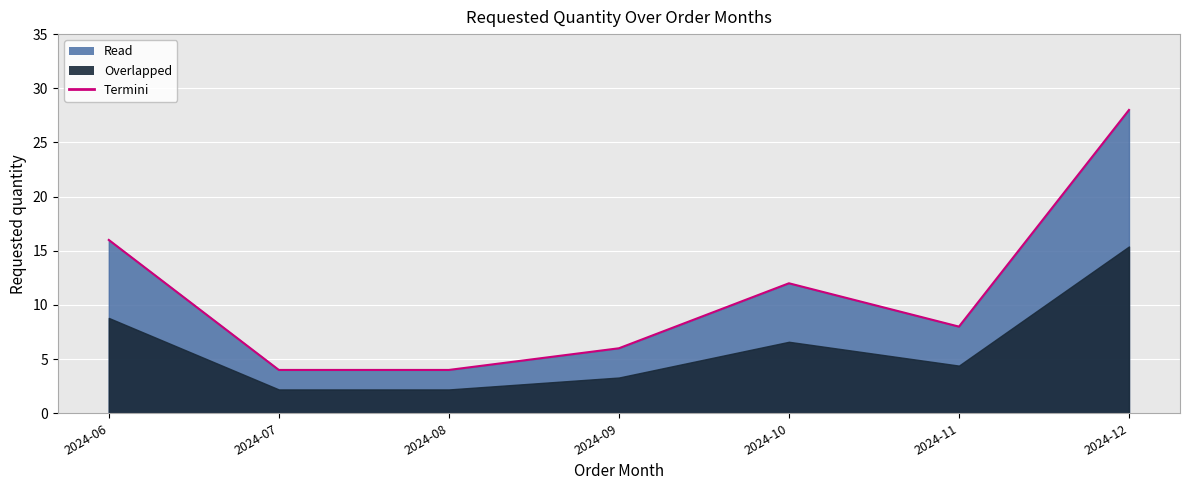

True or false: the data shows 4 at 2024-09.

False